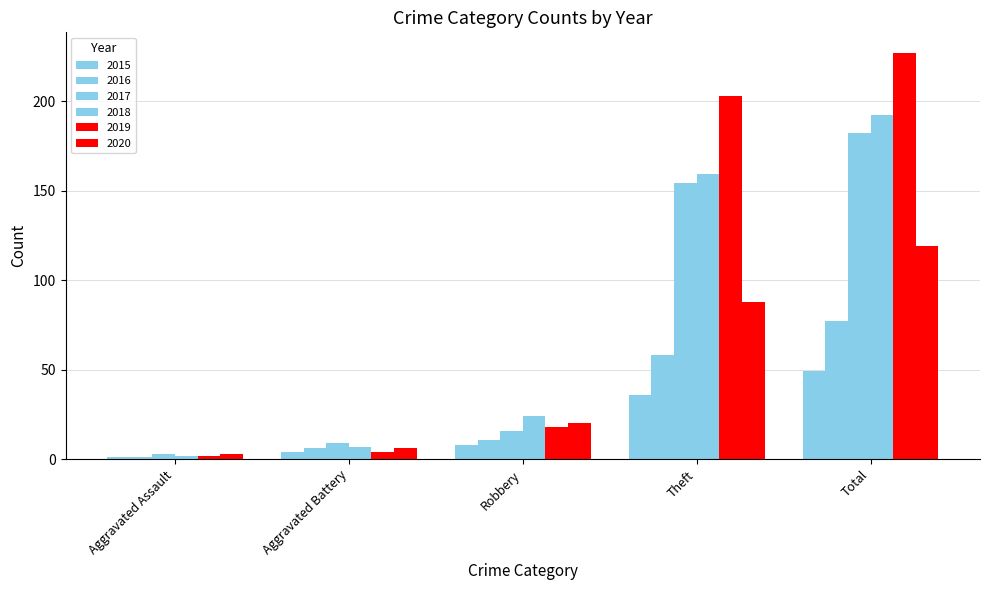

What is the difference between the maximum and minimum values in the 2016 series?

76